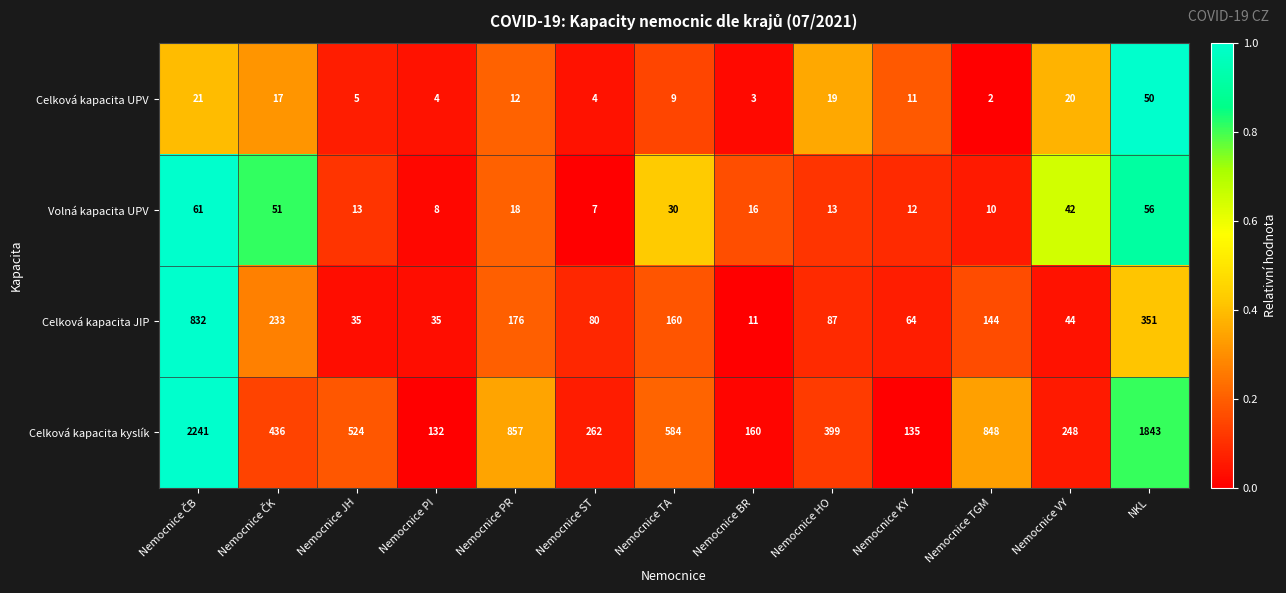

What is the total value across all series at NKL?

2300